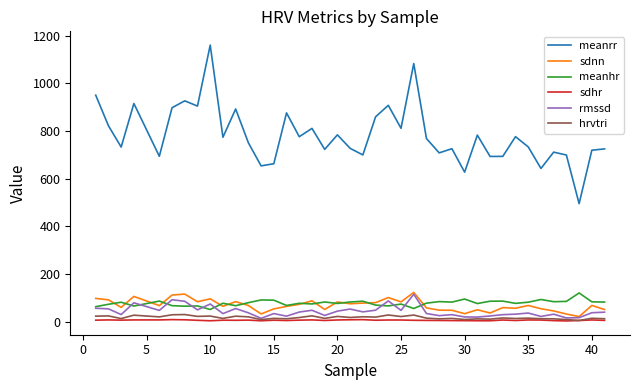

How many lines are shown in the chart?

6